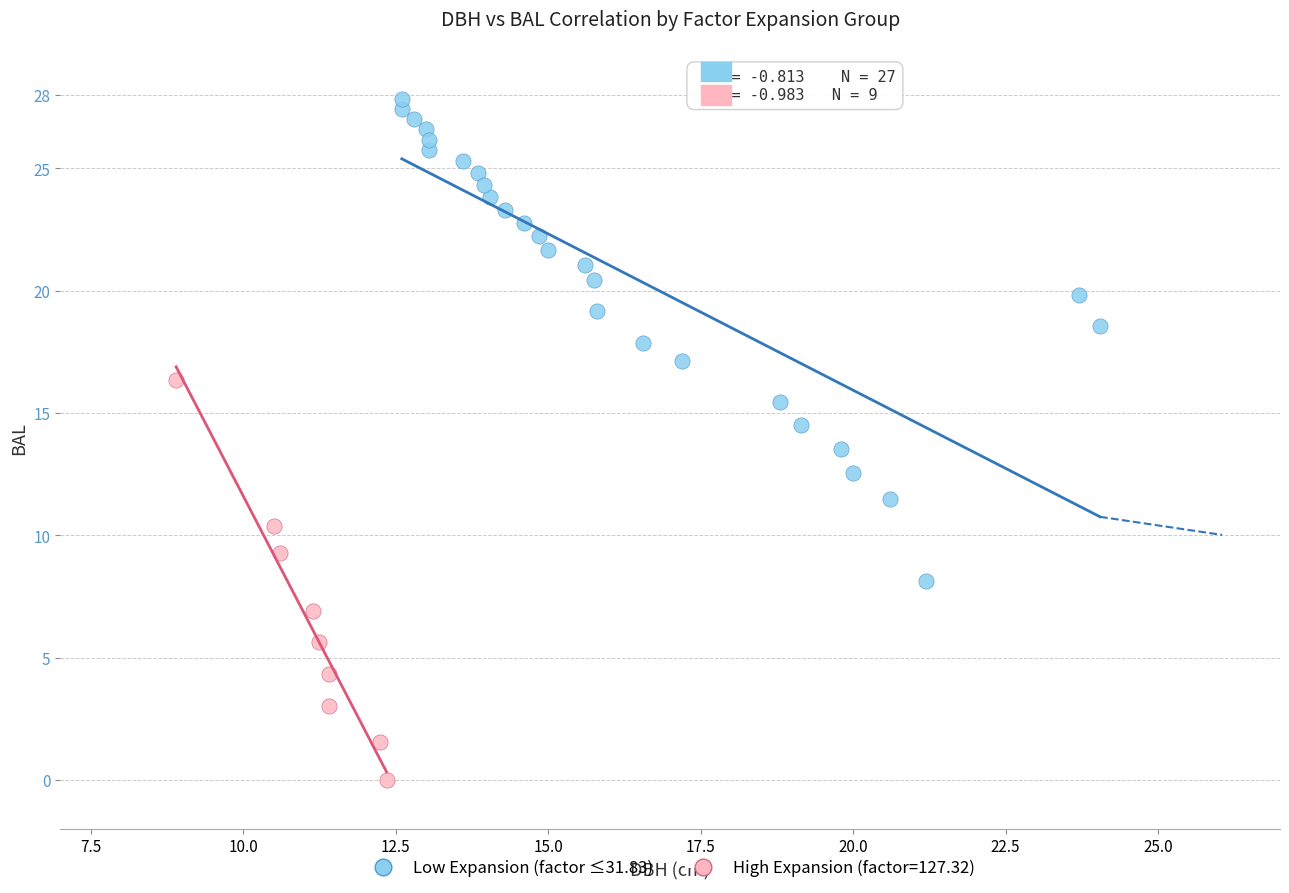

Which series reaches the minimum Y coordinate?

High Expansion (factor=127.32)